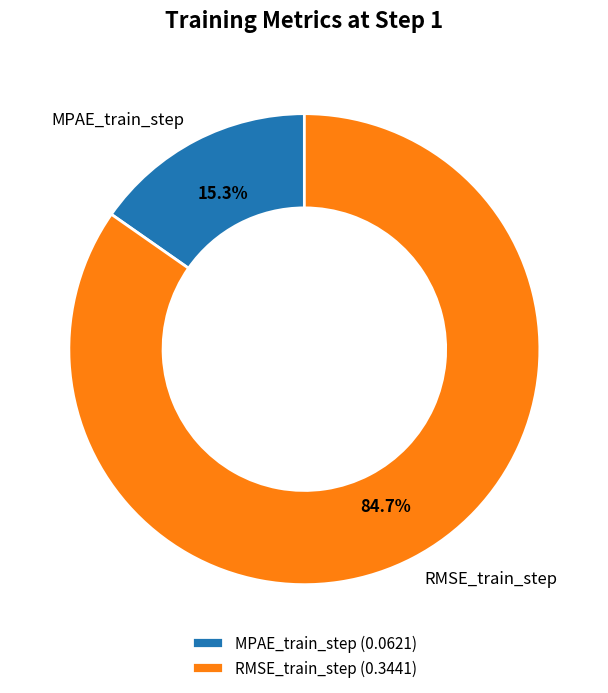

To the nearest percent, what portion does RMSE_train_step represent?

85%